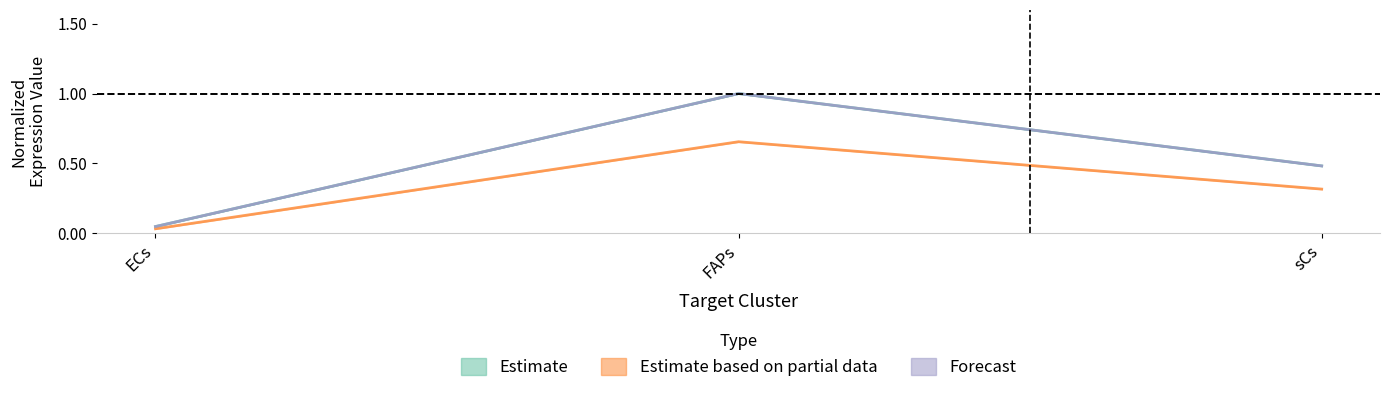

At FAPs, list the series in order from largest to smallest.

Estimate, Forecast, Estimate based on partial data